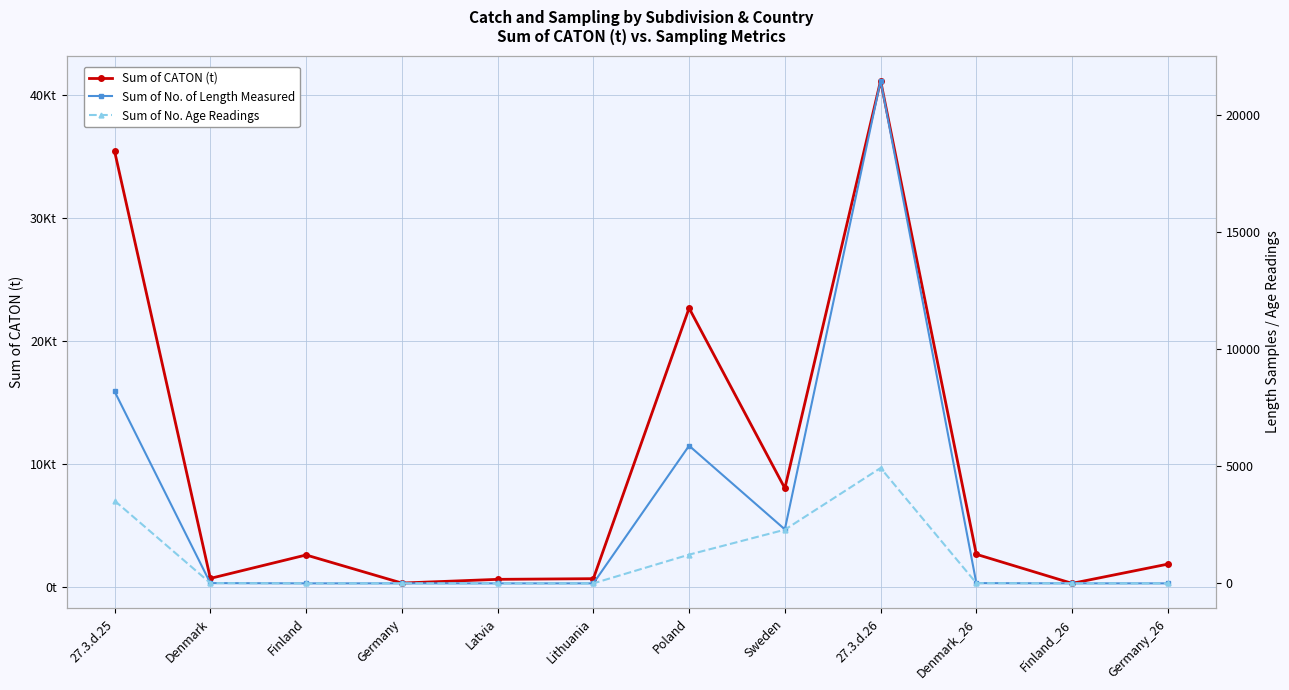

What position from the left is Finland?

3